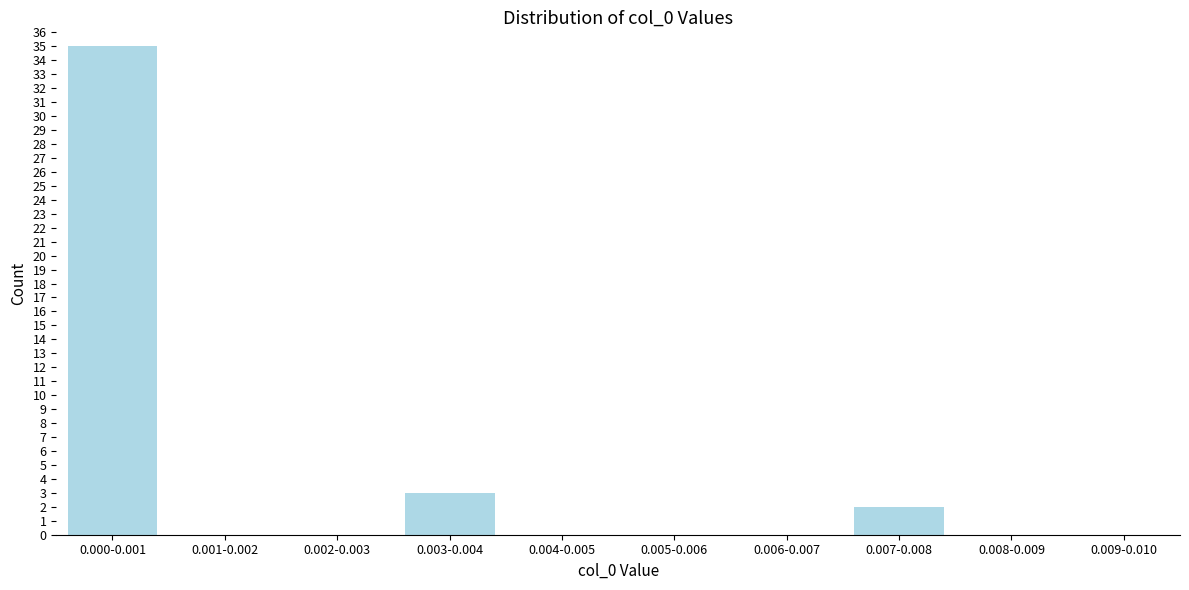

Reading left to right, list all the values displayed in this chart.

0.000-0.001=35	0.001-0.002=0	0.002-0.003=0	0.003-0.004=3	0.004-0.005=0	0.005-0.006=0	0.006-0.007=0	0.007-0.008=2	0.008-0.009=0	0.009-0.010=0